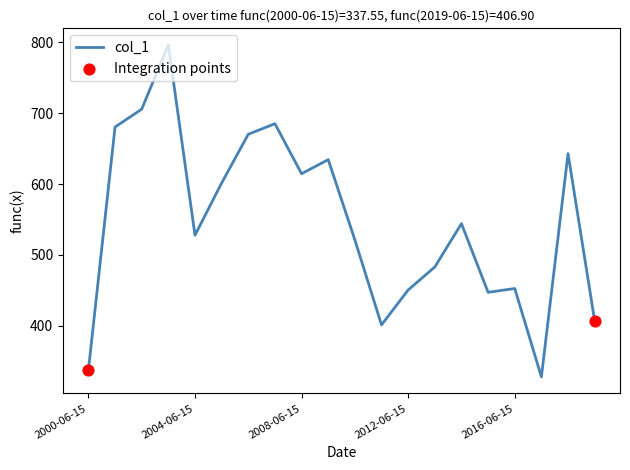

What is the difference between the maximum and minimum values?

468.0